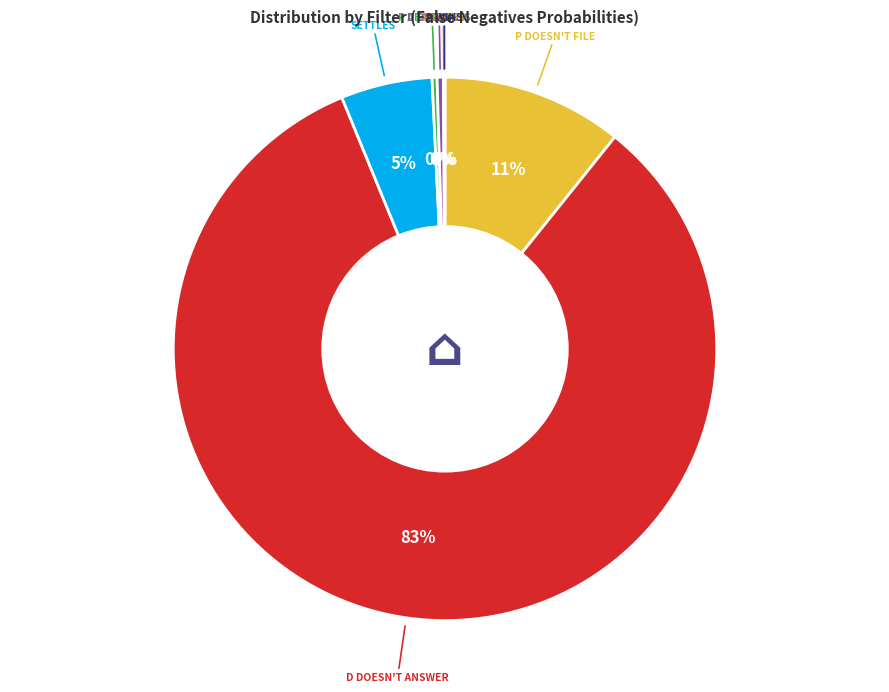

To the nearest percent, what is the average slice percentage?

14%